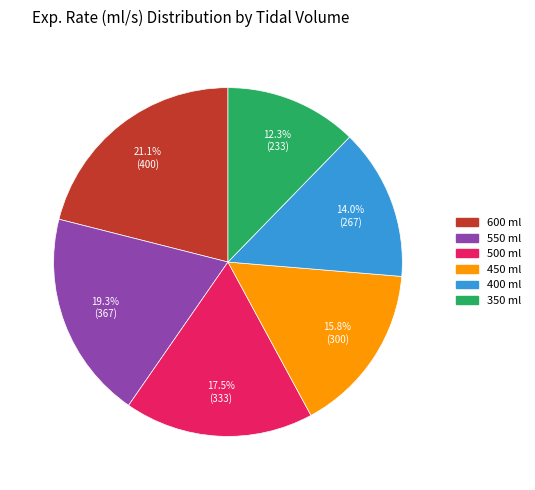

To the nearest percent, what is the average slice percentage?

17%